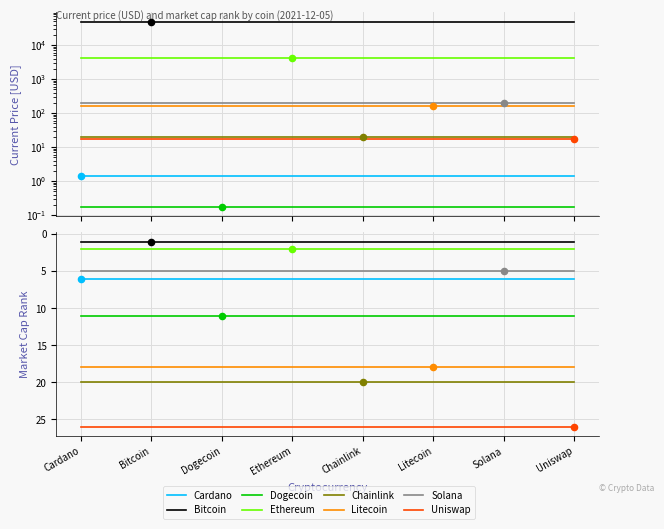

Which has a higher value, Dogecoin or Cardano?

Cardano